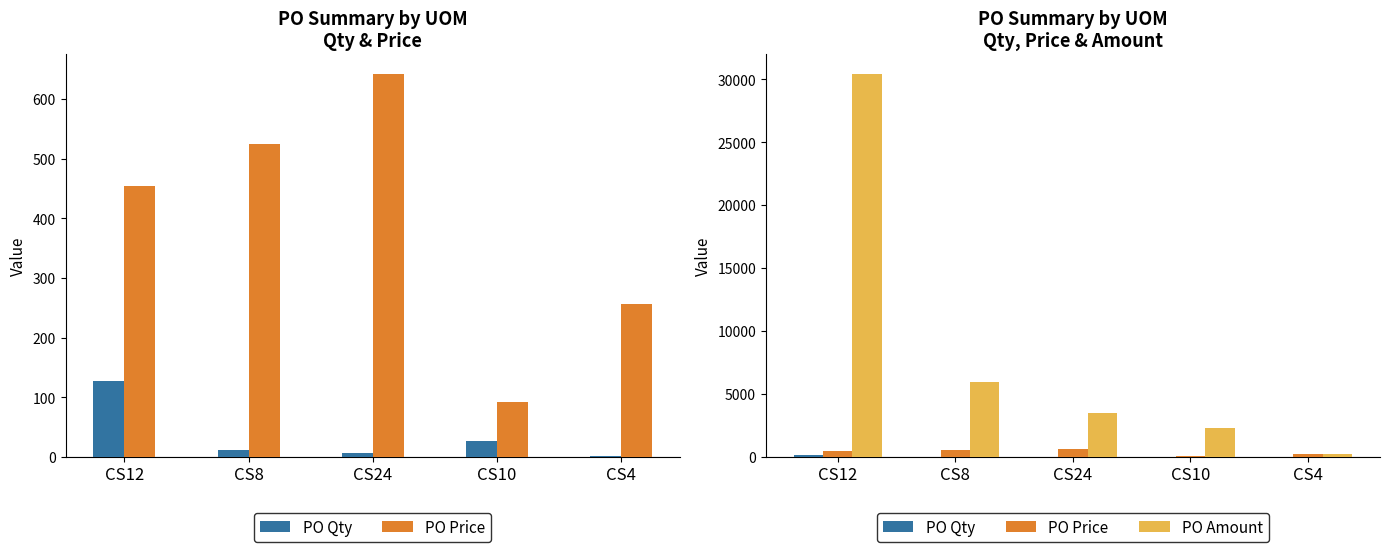

What are all the series names shown in the legend?

PO Qty, PO Price, PO Amount